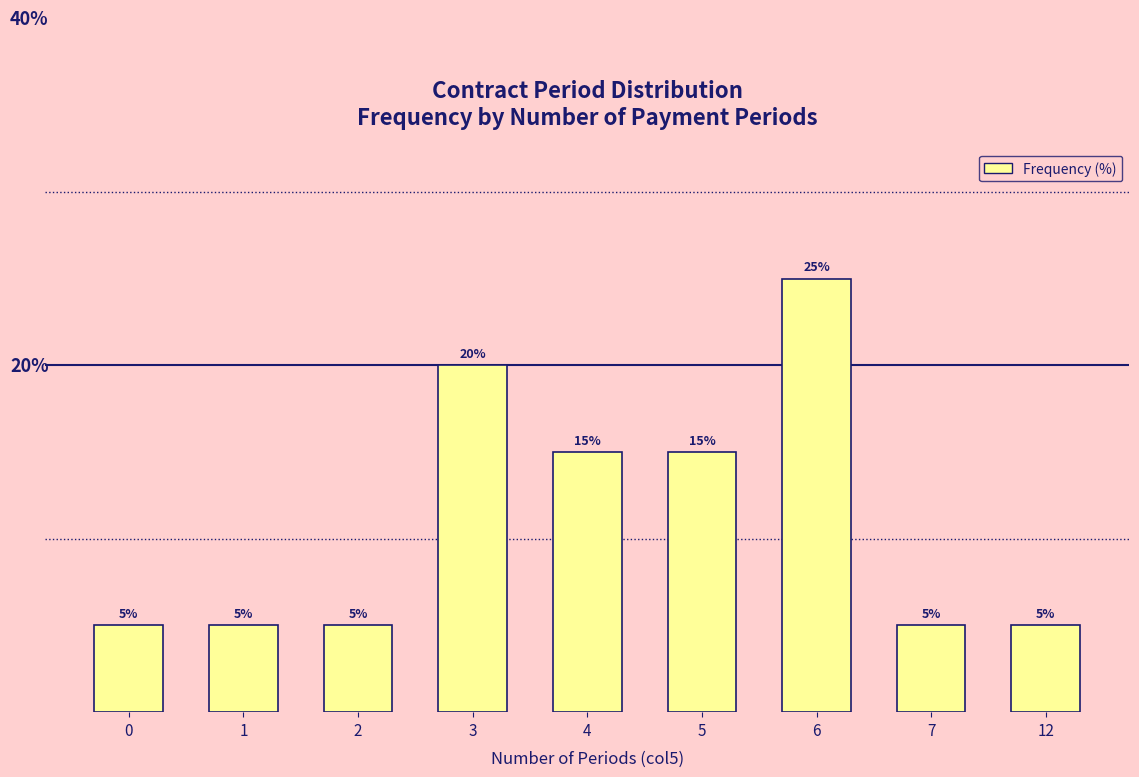

At which category does the chart reach its peak across all series?

6